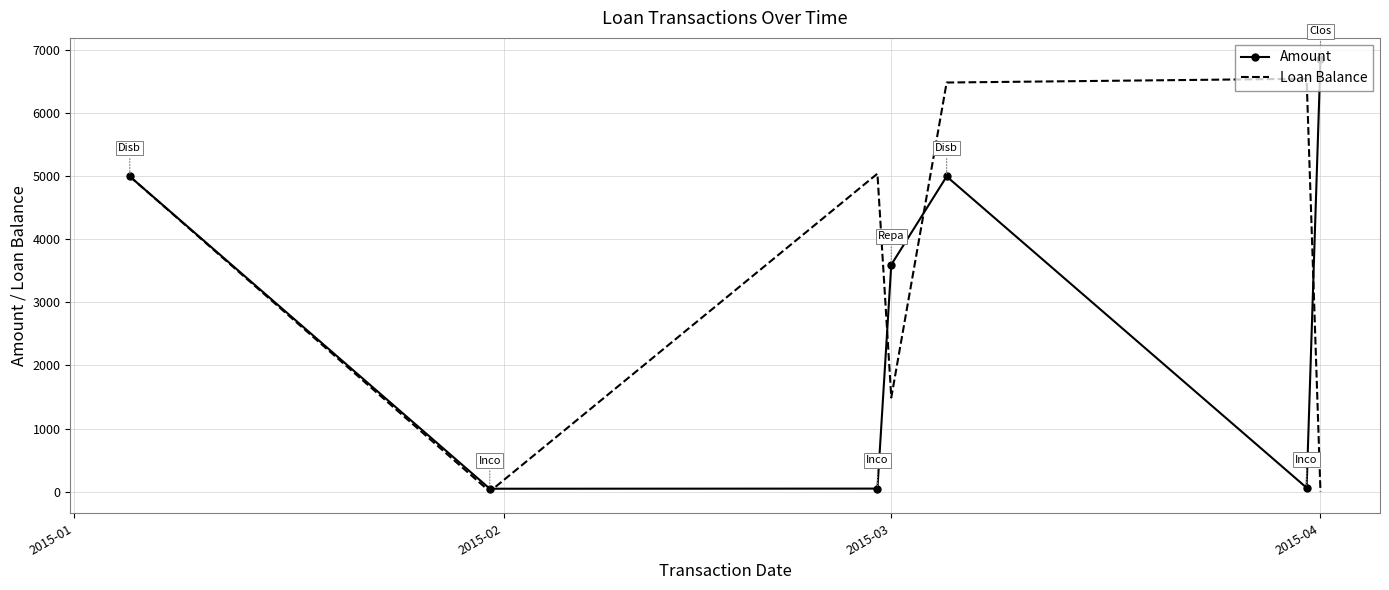

List the series in order of their peak value, highest first.

Amount, Loan Balance